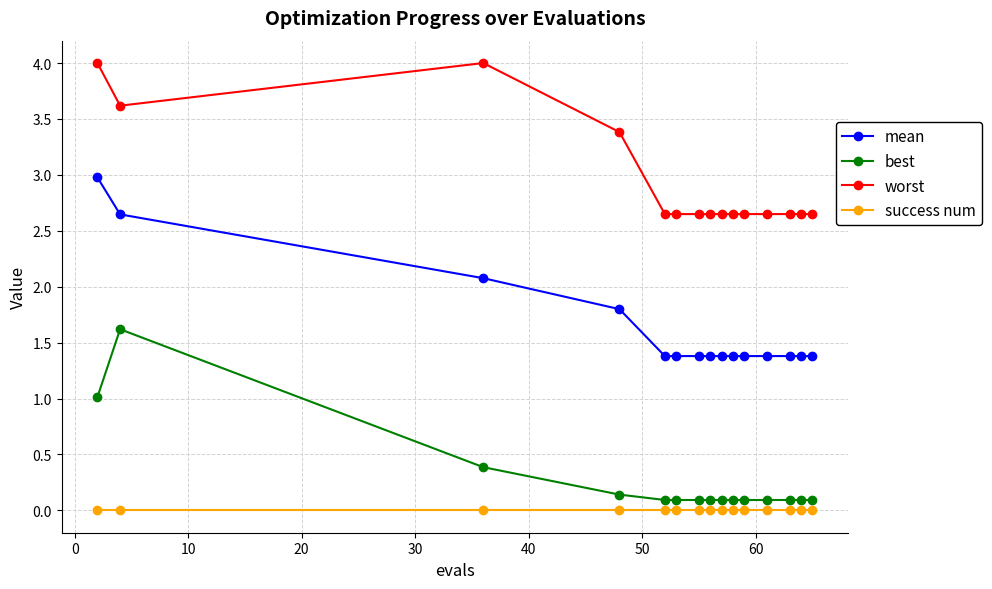

What is the greatest value displayed?

4.0